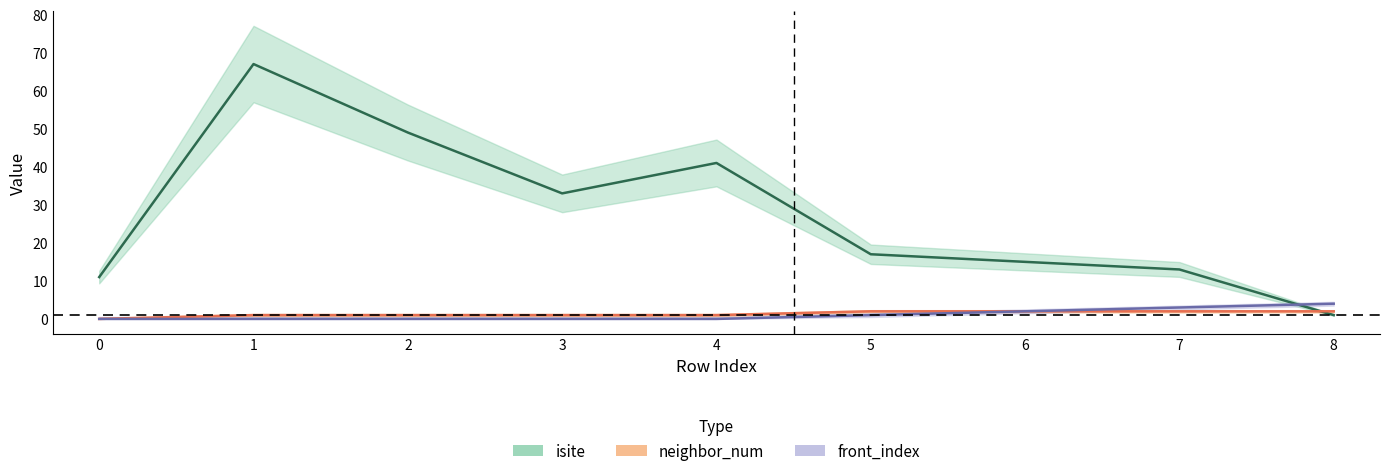

How many data points does each series have?

9